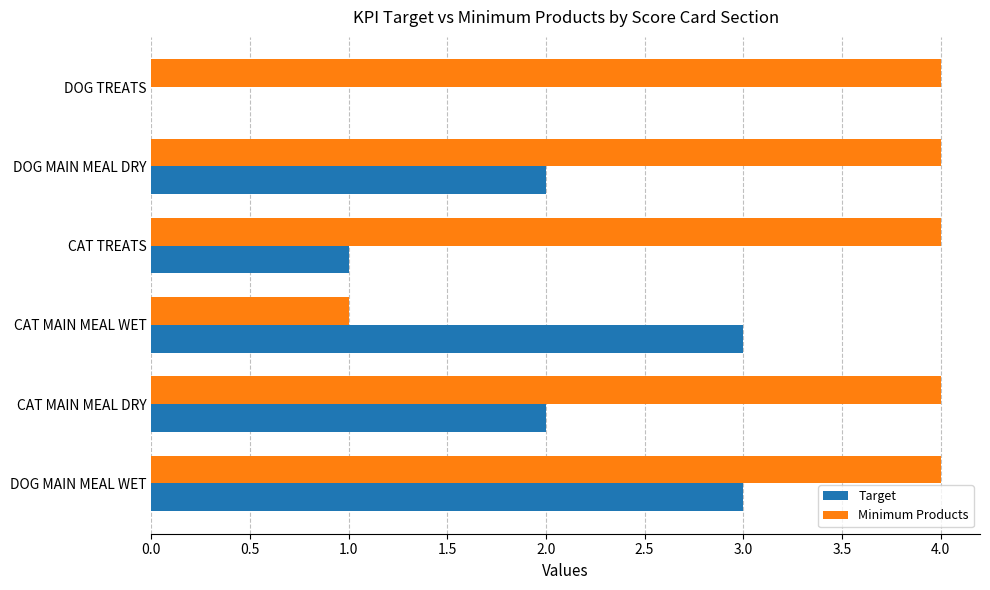

What is the maximum value for Target?

3